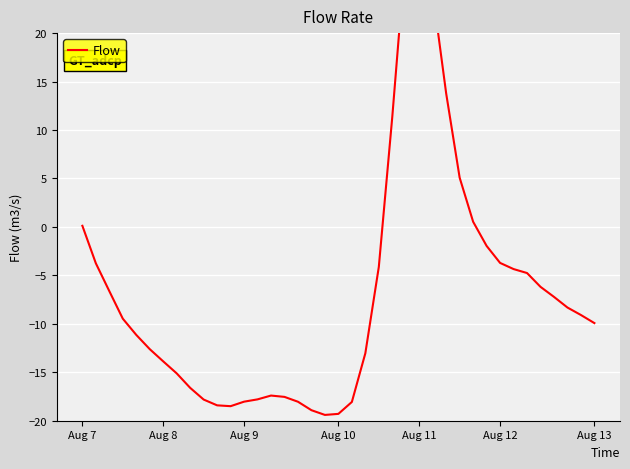

How many negative values are there?

31